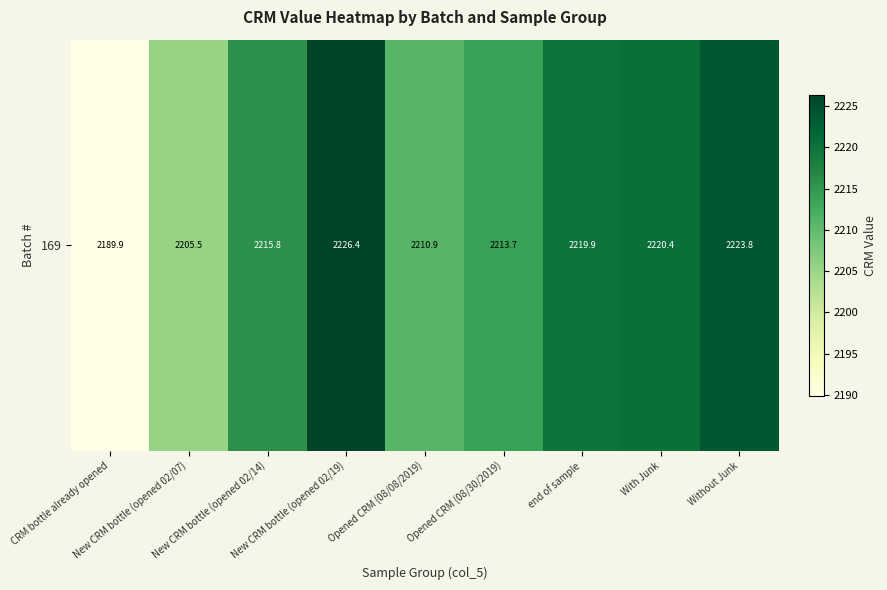

What is the change in value from New CRM bottle (opened 02/07) to With Junk?

+14.9